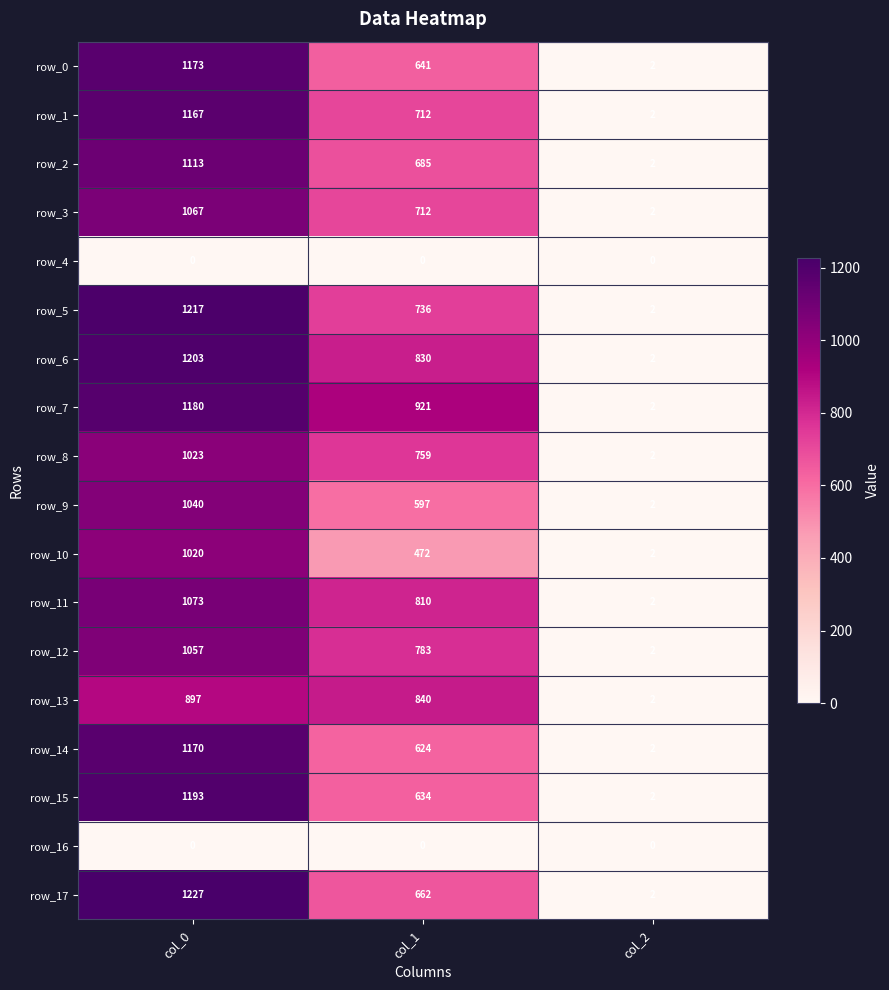

Where is row_2 nearest to the value 557?

col_1